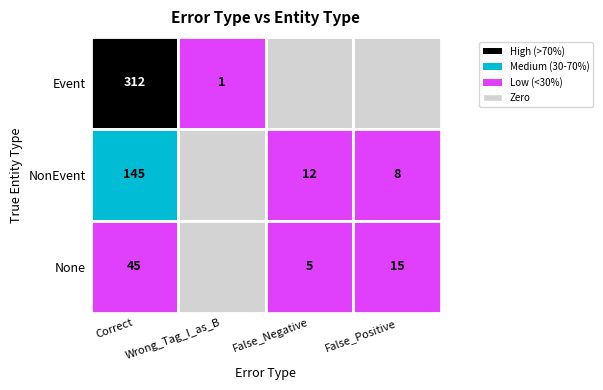

What is the difference between the highest and lowest values at 1?

45